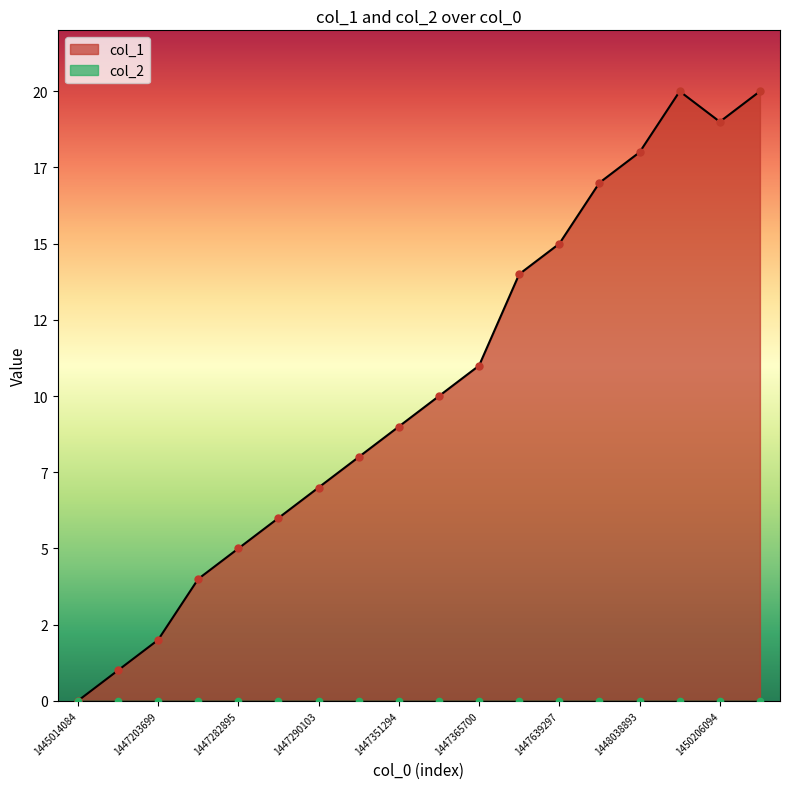

What is the ratio of the value at 1447282895 to the value at 1447290103?

0.7